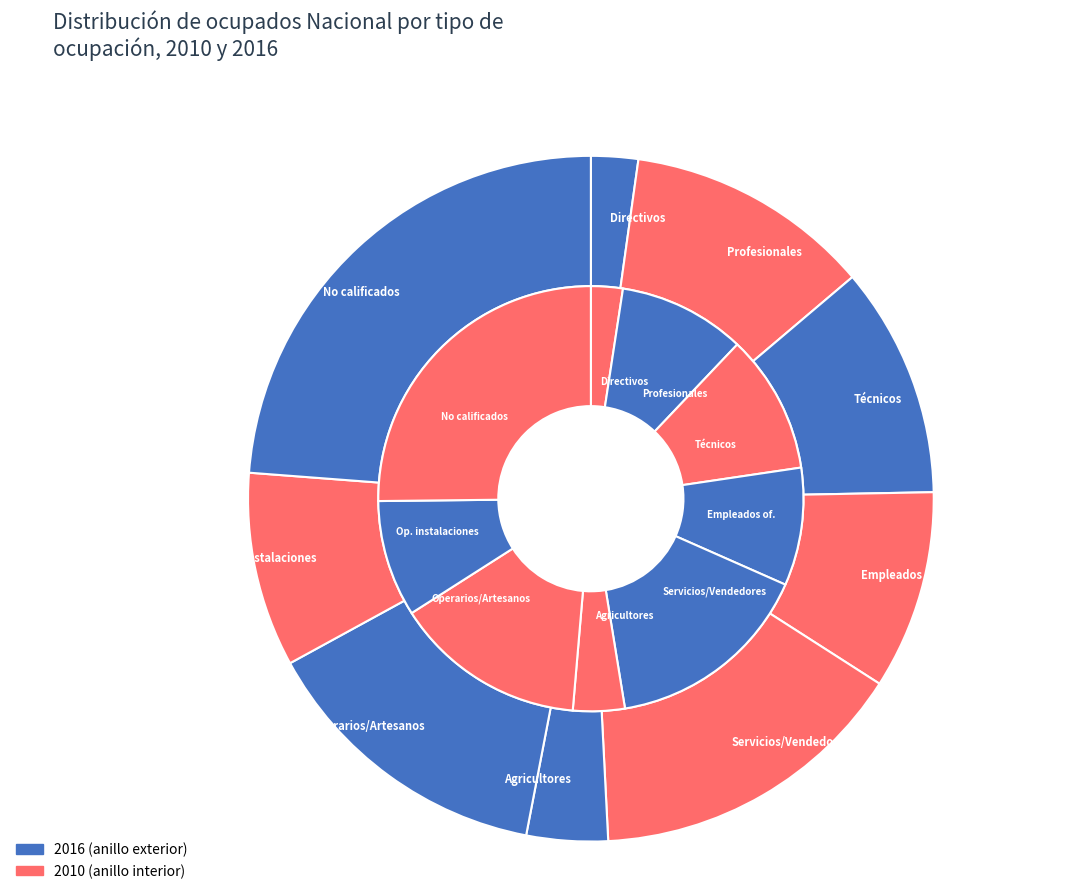

Does 8 represent more than half of the total?

No